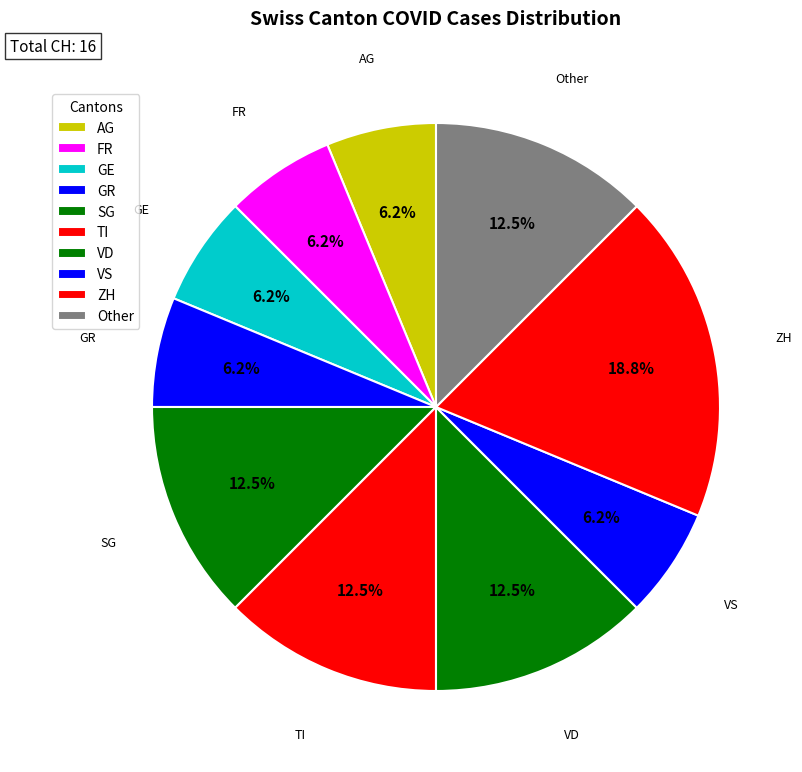

Is the sum of SG and VD greater than half?

No